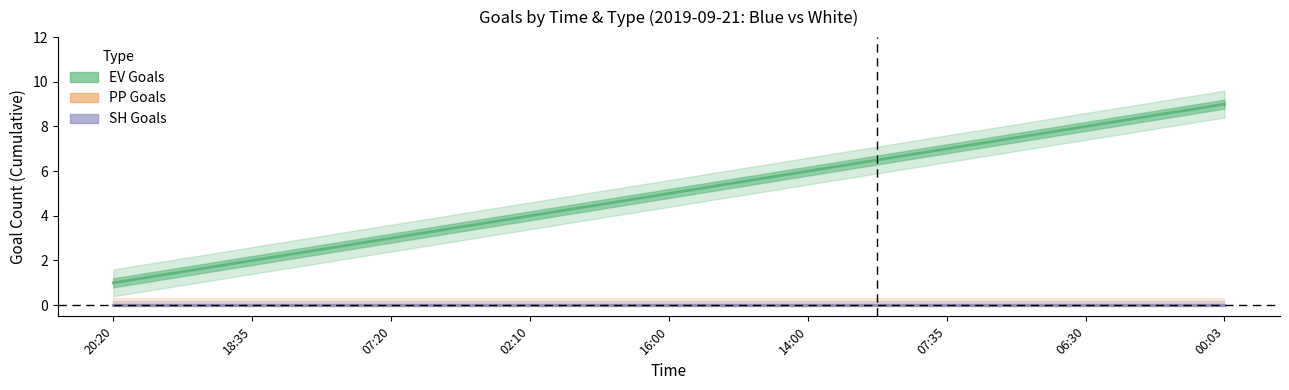

Reading right to left, list all the values displayed in this chart.

EV Goals: 9	8	7	6	5	4	3	2	1
PP Goals: 0	0	0	0	0	0	0	0	0
SH Goals: 0	0	0	0	0	0	0	0	0